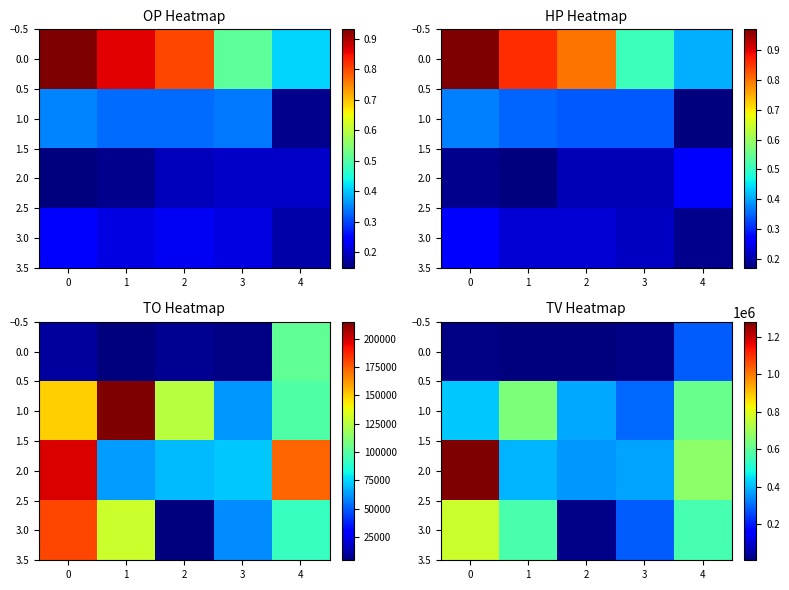

What is the approximate value of 0.0 at 1, to the nearest 100?

6000